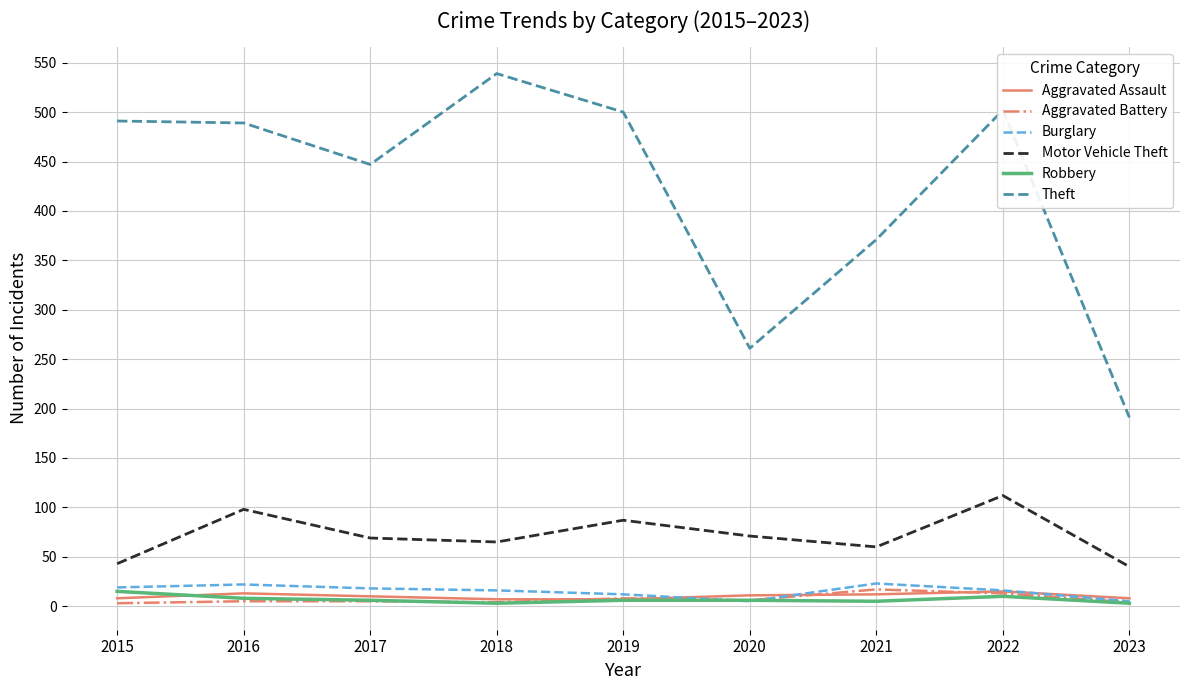

What is the spread (max minus min) of values at 2018?

536